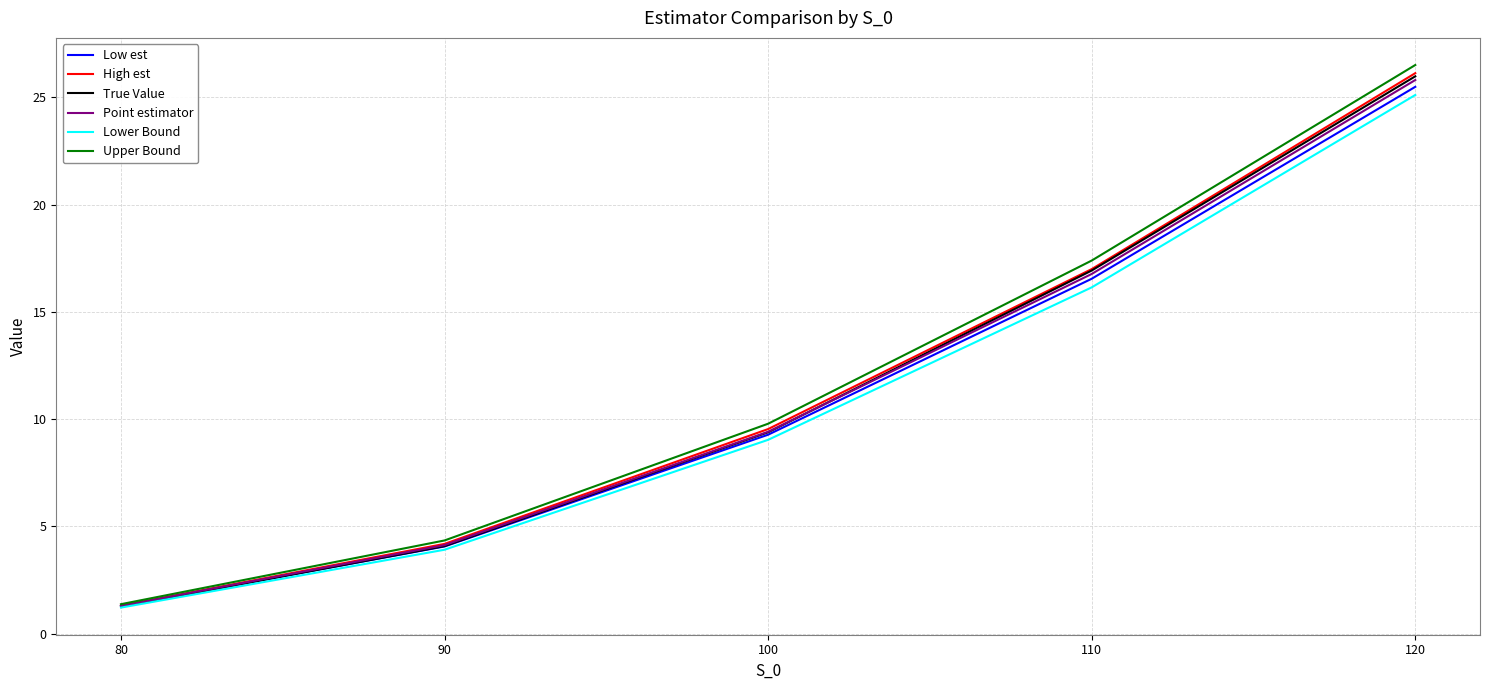

What is the sum of the Upper Bound values at 80 and 100?

11.2